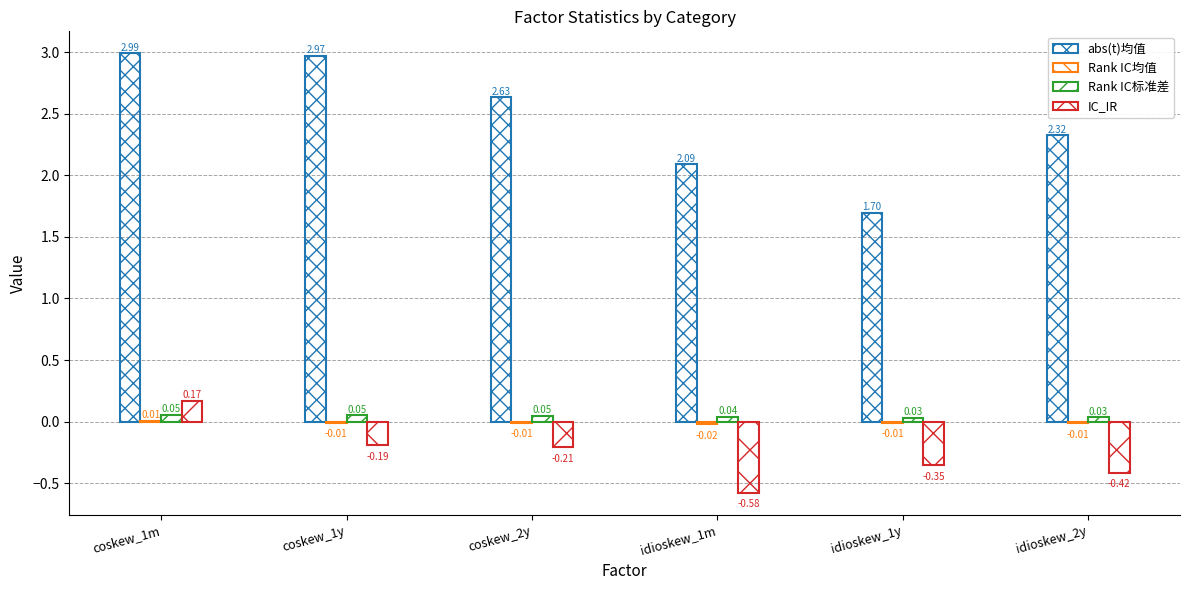

Reading left to right, transcribe all the data shown in this chart.

abs(t)均值: 3.0	3.0	2.6	2.1	1.7	2.3
Rank IC均值: 0.0	-0.0	-0.0	-0.0	-0.0	-0.0
Rank IC标准差: 0.1	0.1	0.0	0.0	0.0	0.0
IC_IR: 0.2	-0.2	-0.2	-0.6	-0.4	-0.4